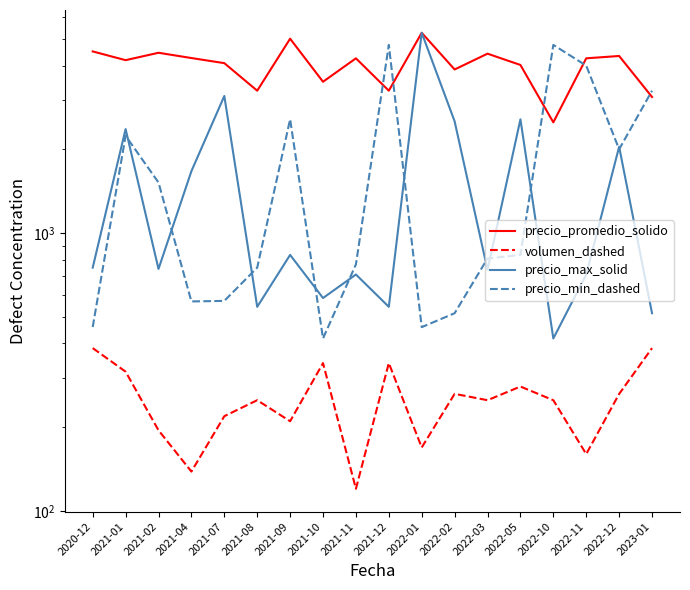

What is the maximum value shown in the chart?

5251.0